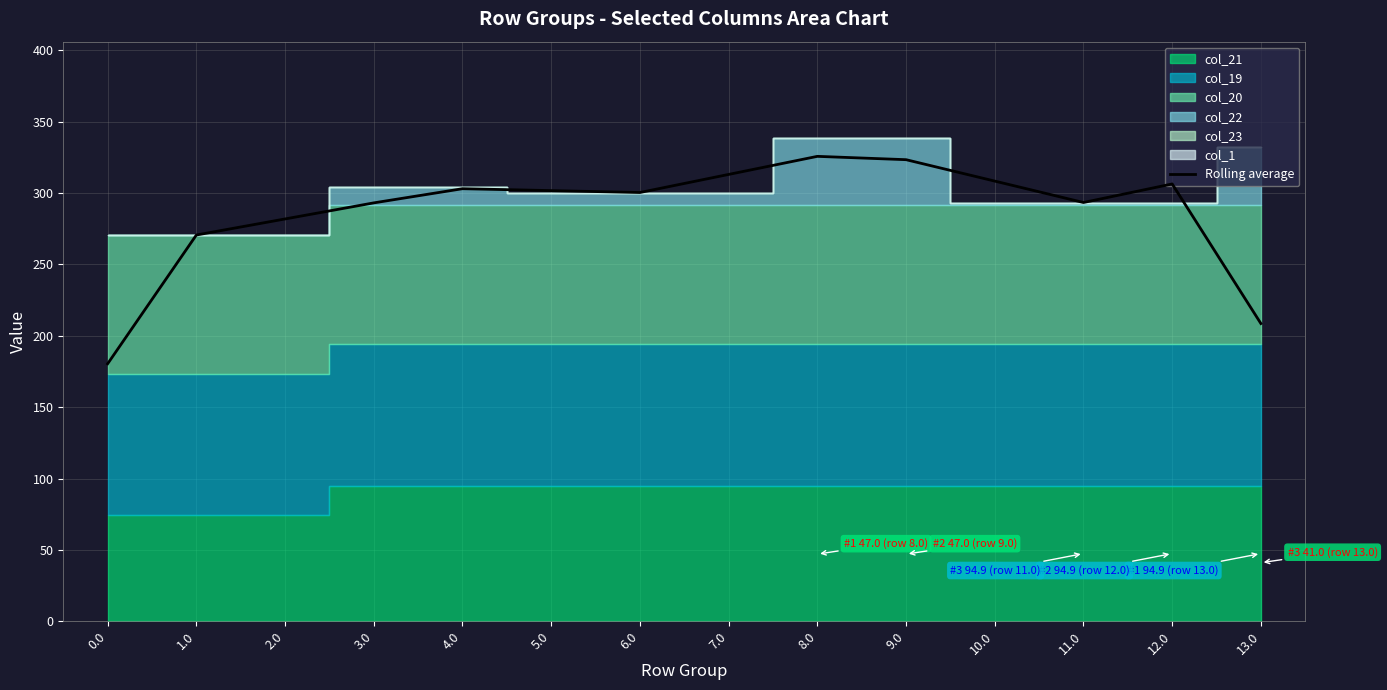

Which has a higher value, 0.0 or 1.0?

1.0